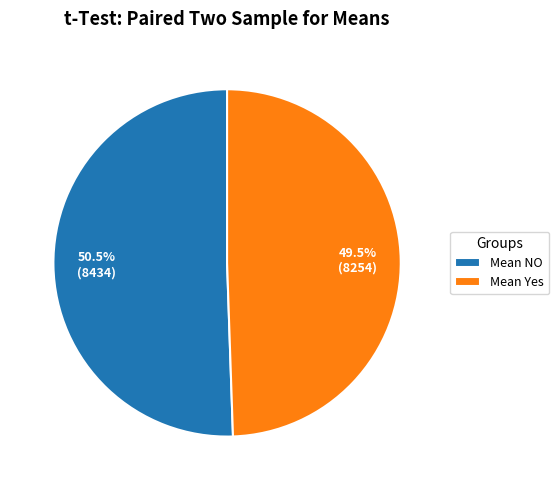

What is the largest slice in the pie chart?

Mean NO